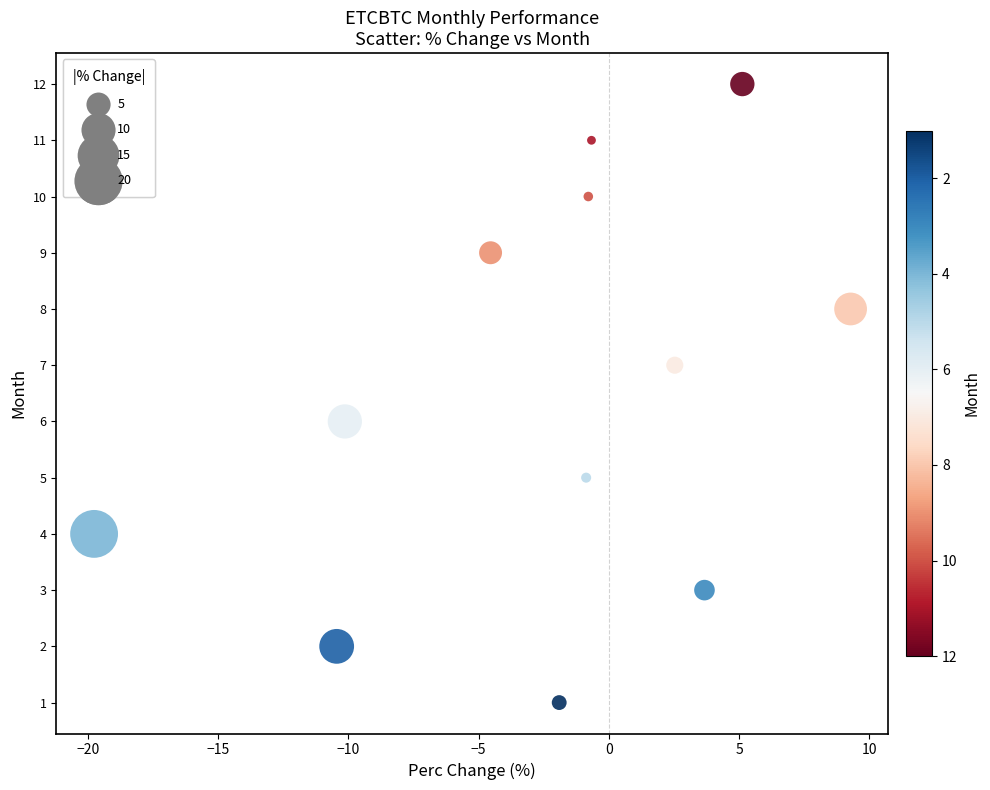

What is the range of Y values (max minus min)?

11